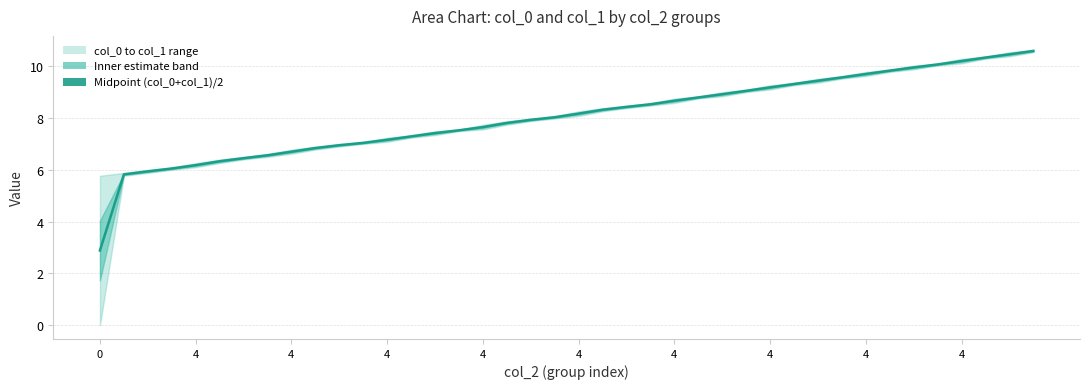

How many lines are shown in the chart?

1